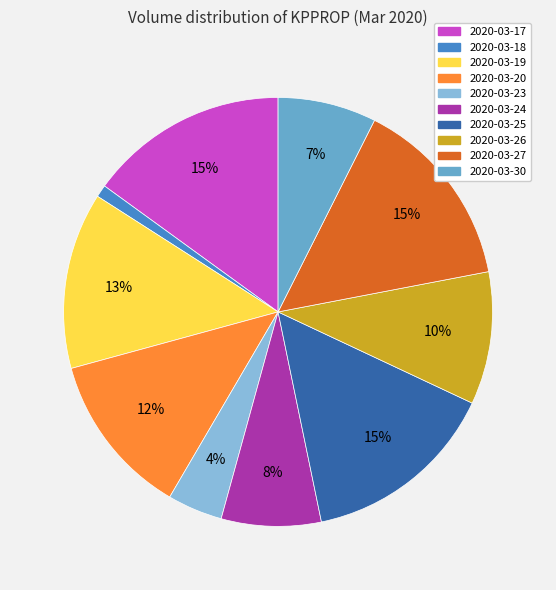

What percentage is the 2020-03-26 slice, to the nearest percent?

10%